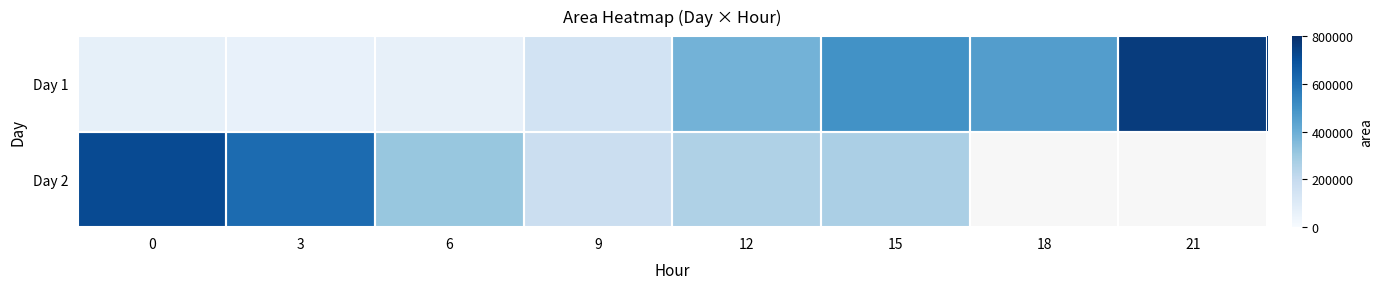

The Day 2 series shows 716875.0 at 0. True or false?

True